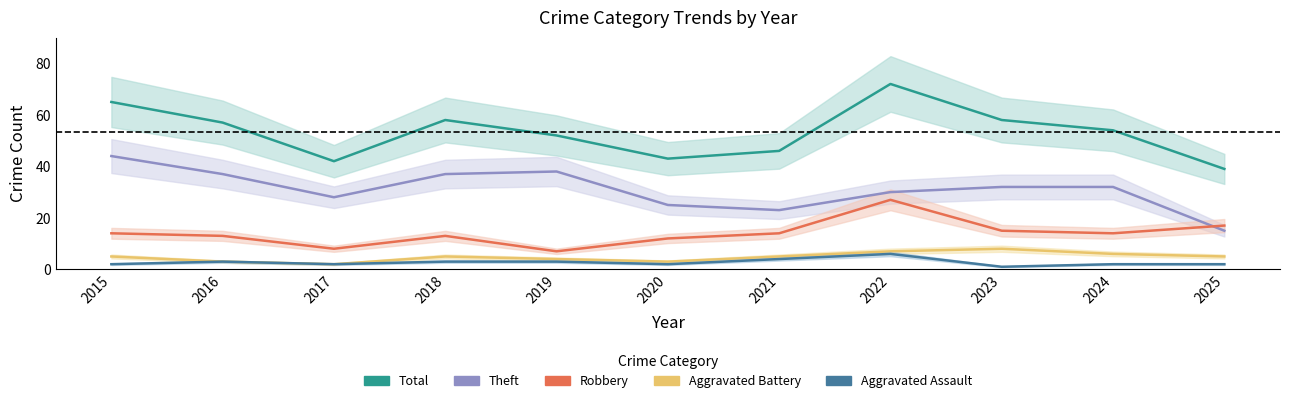

Rank the series at 2021 from lowest to highest value.

Aggravated Assault, Aggravated Battery, Robbery, Theft, Total